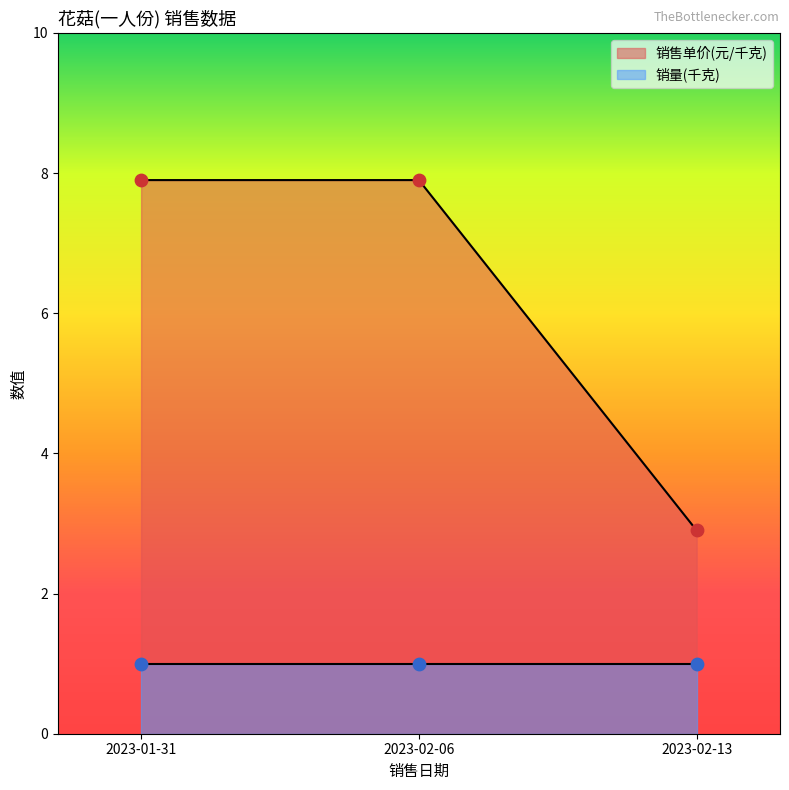

Approximately how many times larger is the value at 2023-02-13 compared to 2023-01-31?

0.4